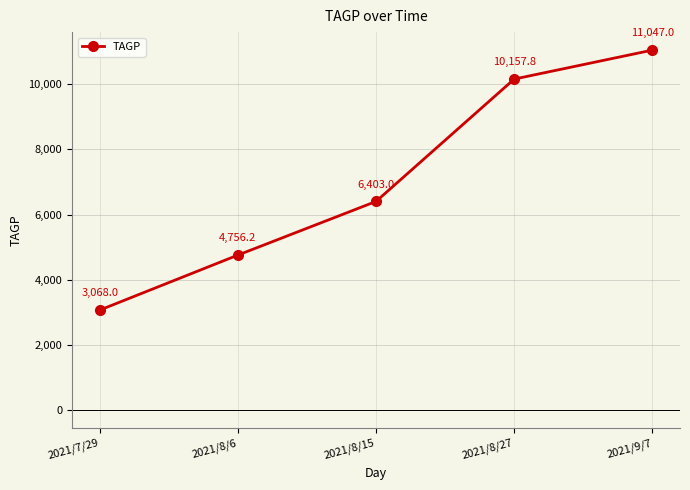

Is it true that the value at 2021/8/6 is 1590.8?

False